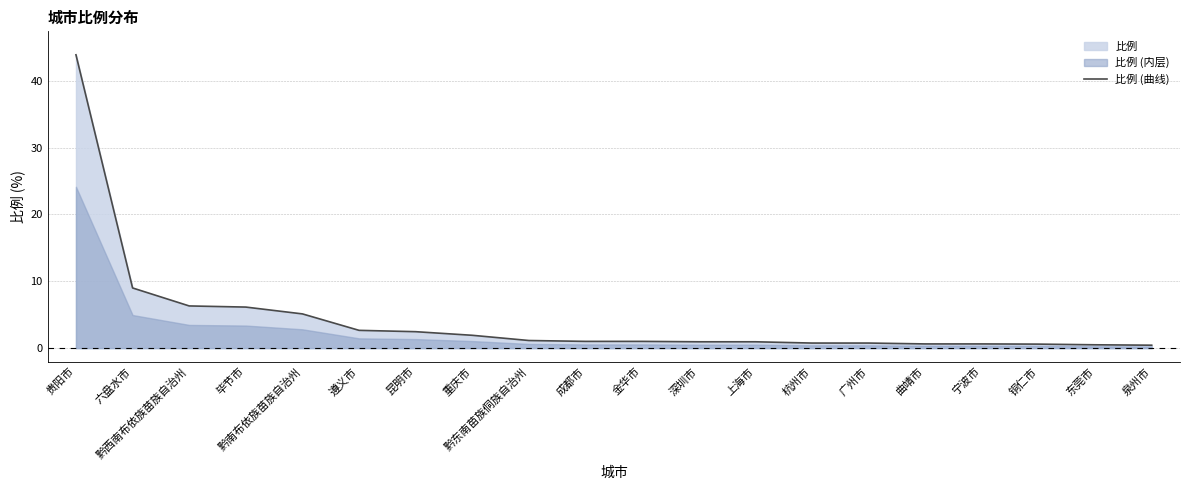

Read the value at 黔南布依族苗族自治州.

5.1